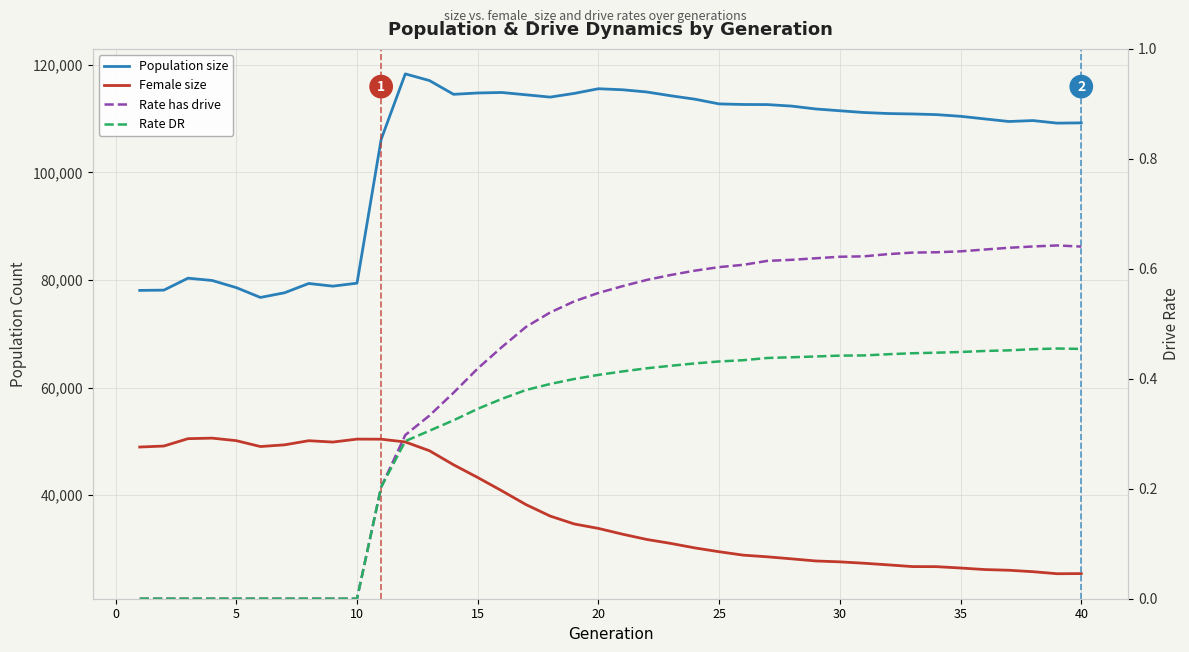

What are all the series names shown in the legend?

Population size, Female size, Rate has drive, Rate DR